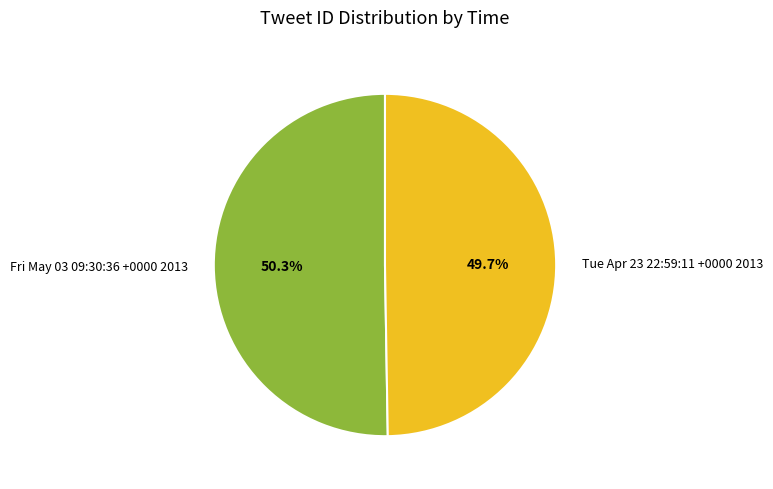

Rank the categories by value from highest to lowest.

Fri May 03 09:30:36 +0000 2013, Tue Apr 23 22:59:11 +0000 2013